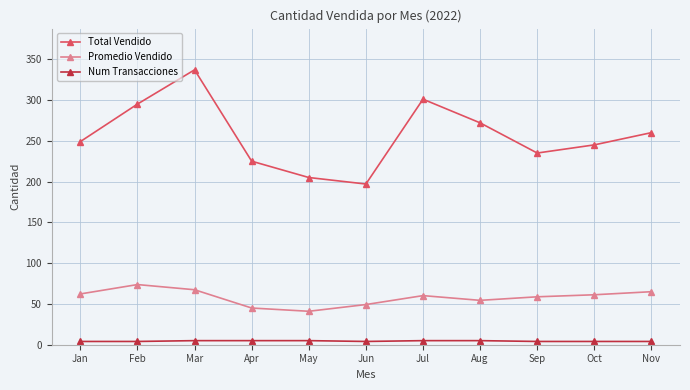

How many interior local valleys does the Total Vendido series have?

2